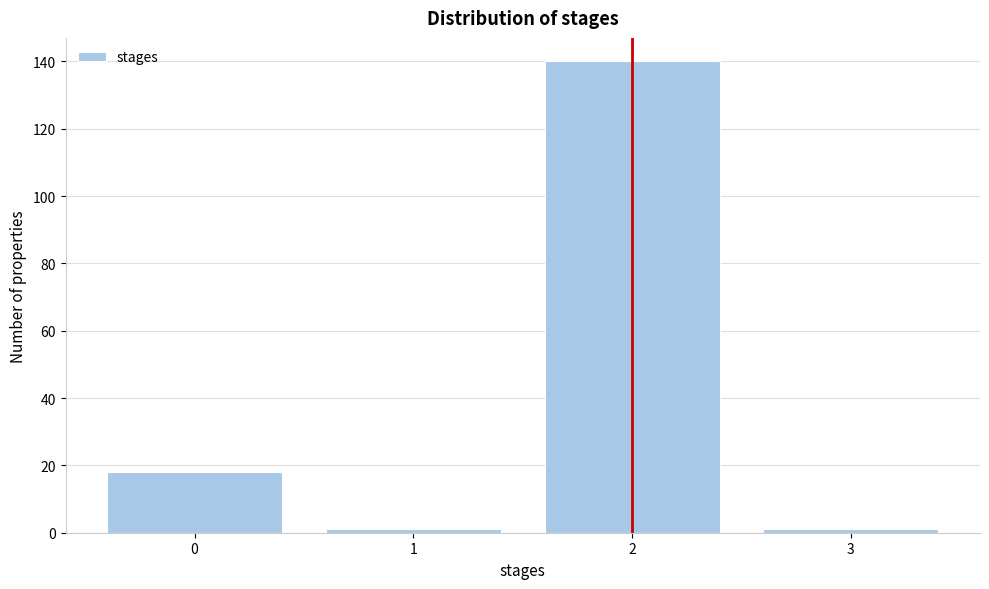

Reading left to right, list all the values displayed in this chart.

18	1	140	1